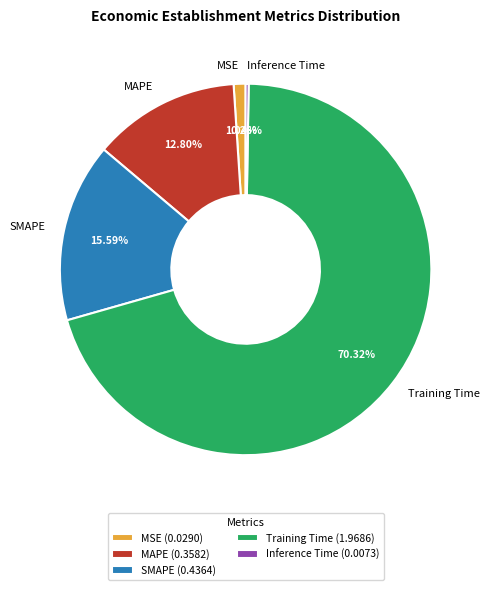

True or false: Training Time accounts for 70% of the total.

True